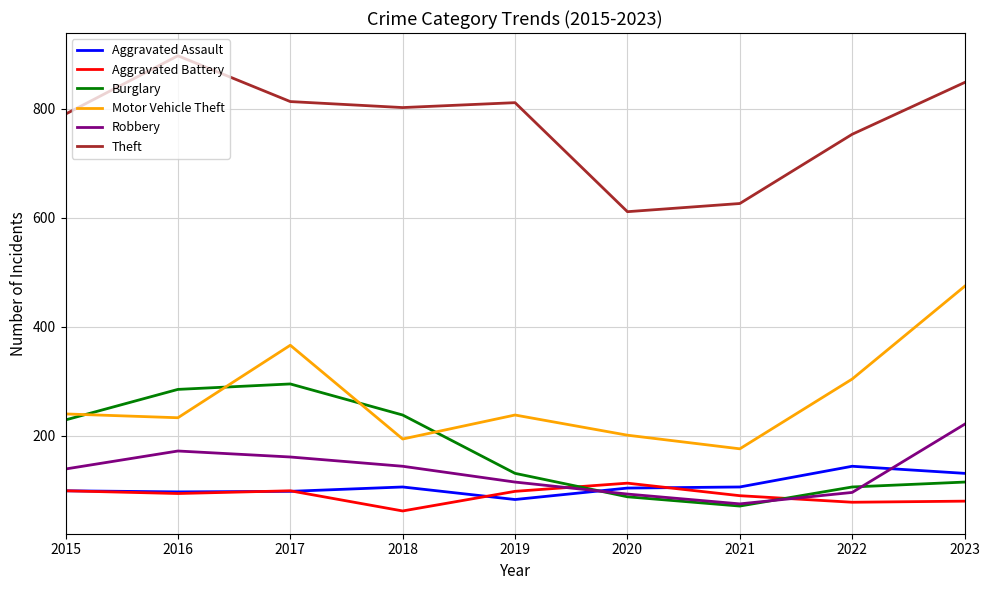

Is it true that Aggravated Assault equals 143 at 2020?

False